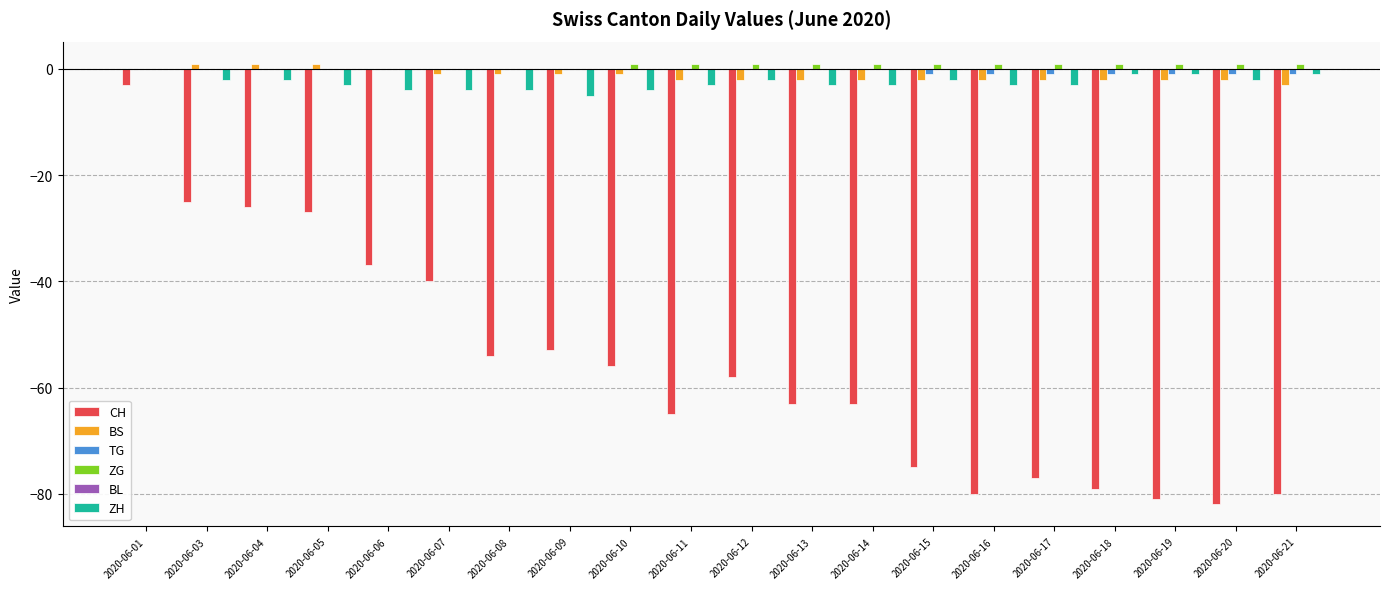

Which series has the largest total across all categories?

ZG